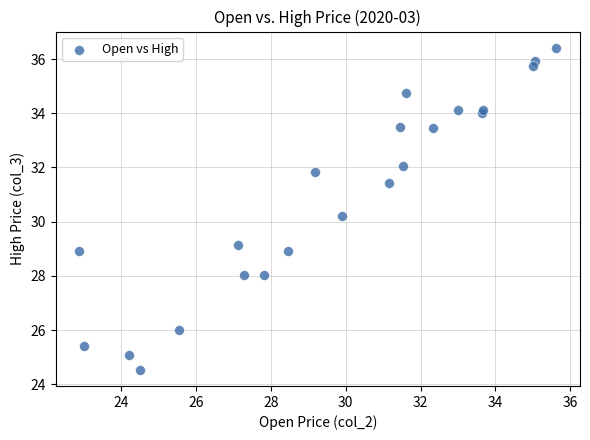

What Y value in the scatter plot is closest to 30?

30.2